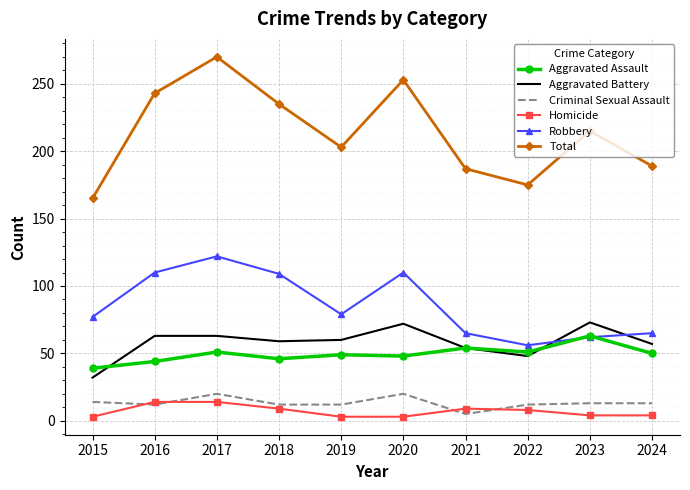

Which series has the largest total across all categories?

Total